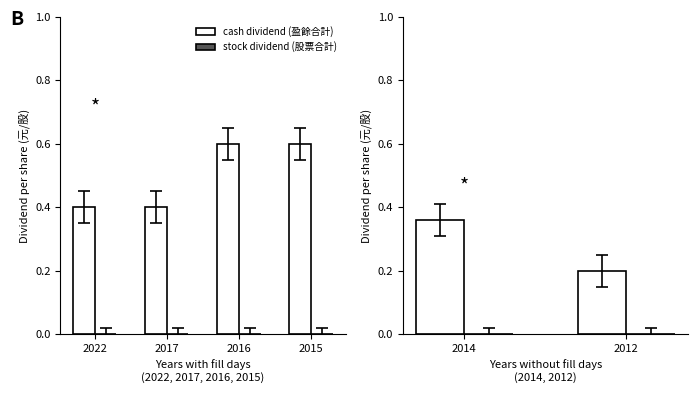

What is the approximate value of Cash dividend (盈餘合計) at 2014?

0.4